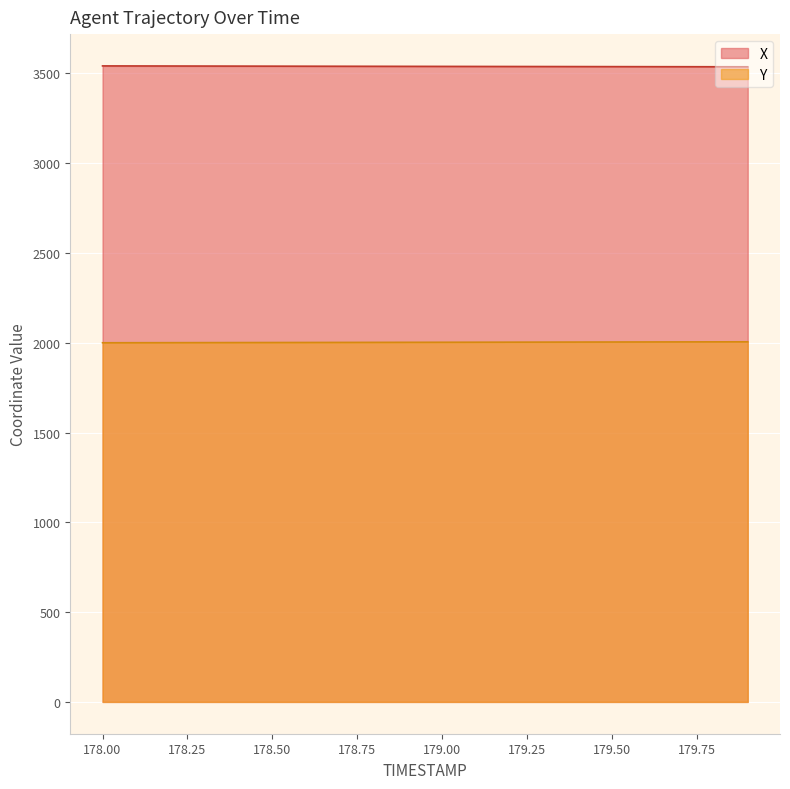

What is the label of the 4th point from the right?

179.6